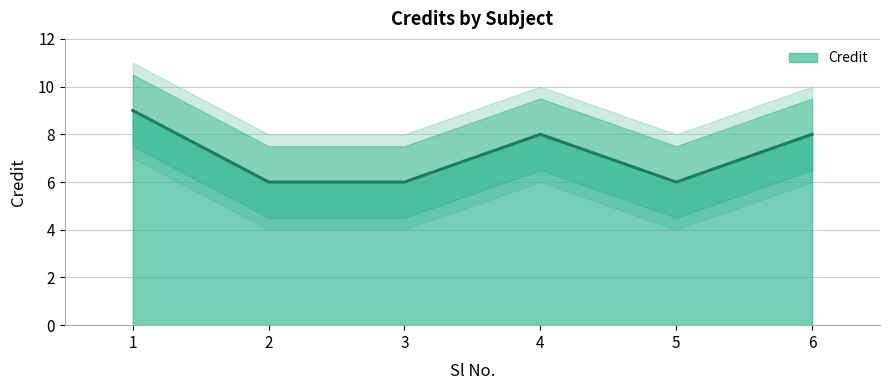

What is the difference between the maximum and minimum values?

3